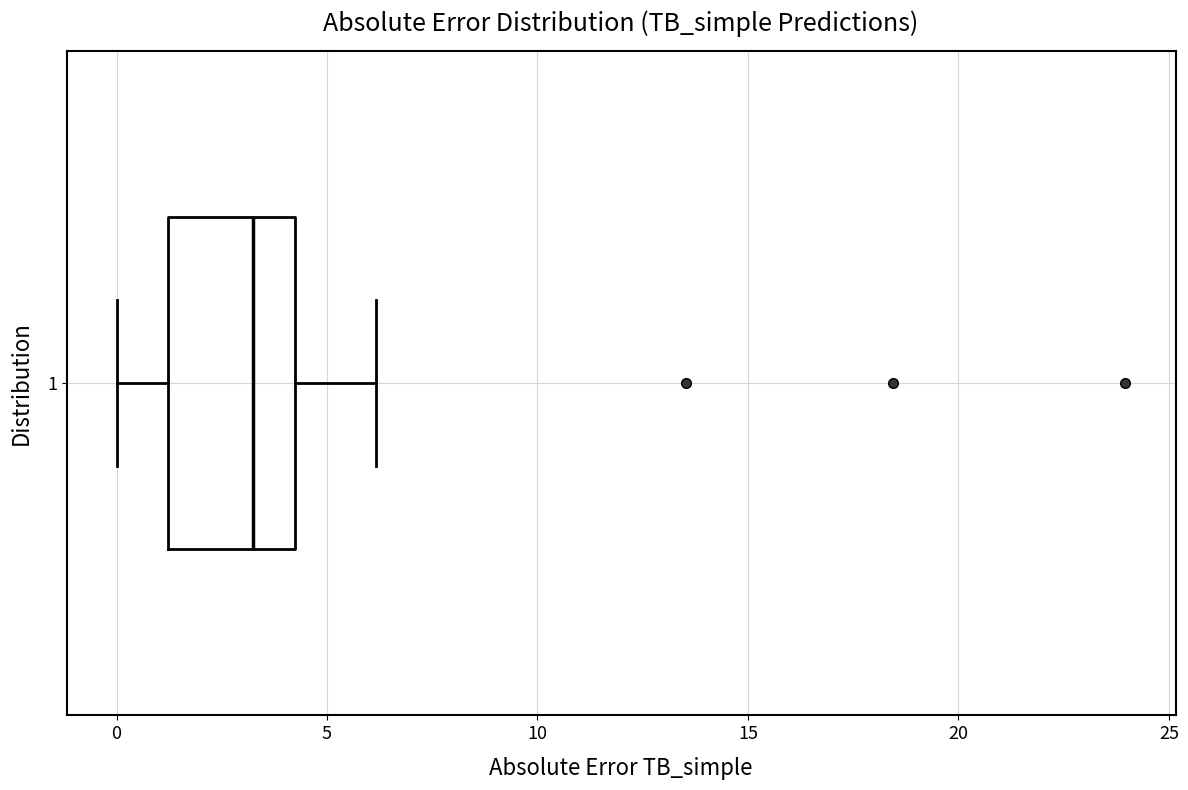

Read this box plot against the x-axis: the position of the median line, the range covered by the box, and the ends of both whiskers. The values are not printed on the chart, so give them approximately, as read against the axis.

median 3, box 1 to 4, whiskers 0 to 6